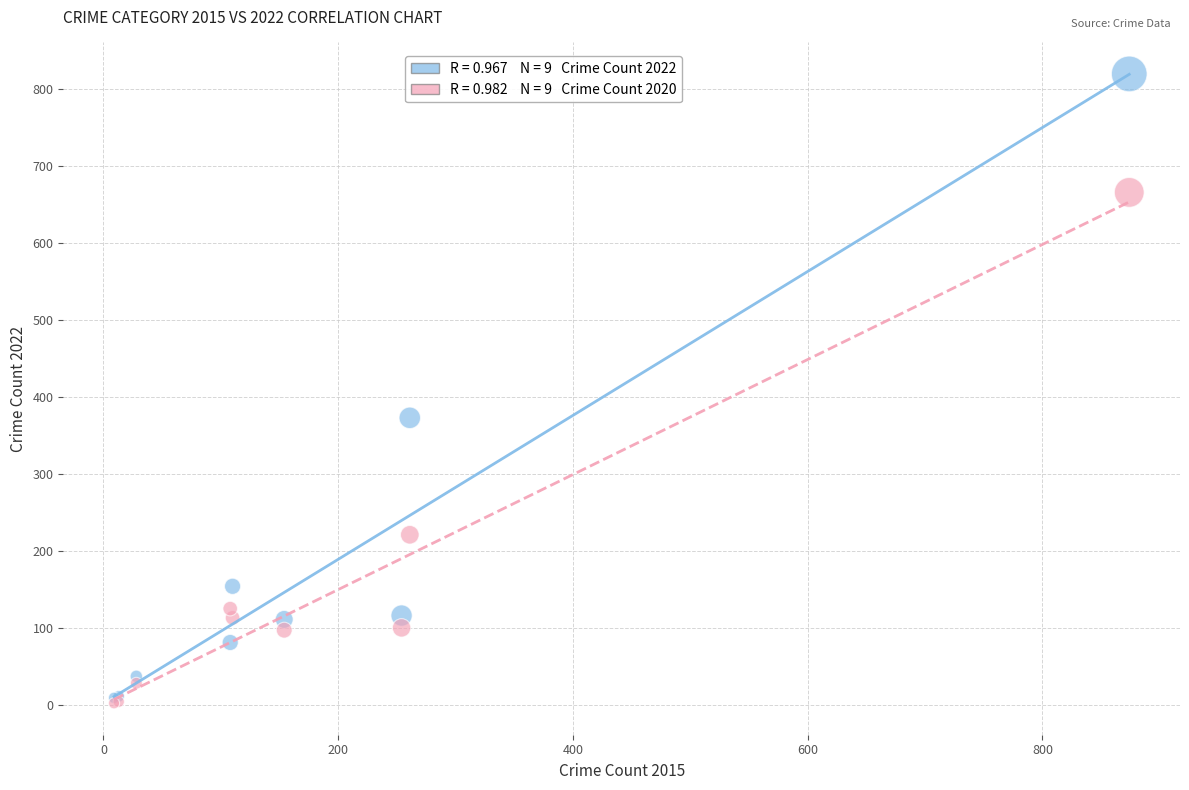

Across all series, what Y value is closest to 411?

373